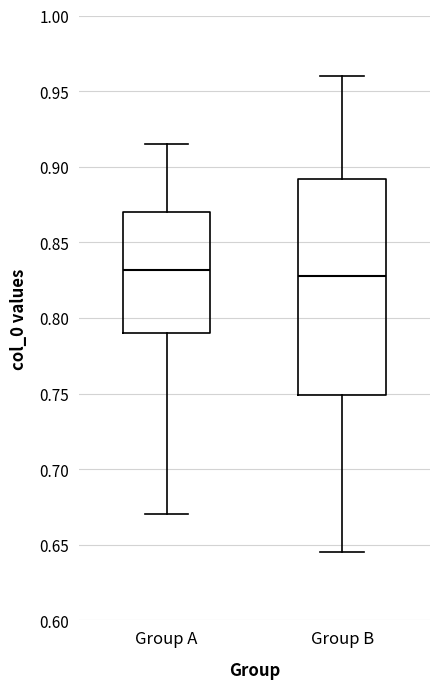

Reading left to right, read every box against the y-axis: the position of its median line, the range the box covers, and the ends of its whiskers. The values are not printed on the chart, so give them approximately, as read against the axis.

Group A: median 0.830, box 0.790 to 0.870, whiskers 0.670 to 0.915
Group B: median 0.830, box 0.750 to 0.890, whiskers 0.645 to 0.960